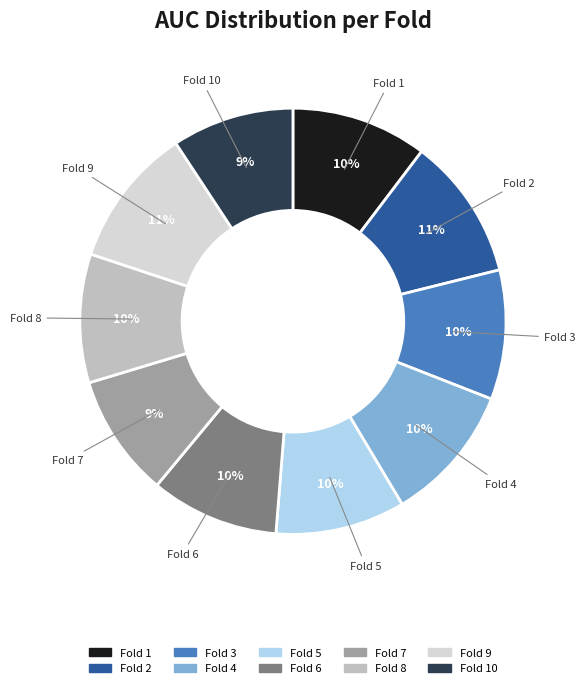

To the nearest percent, what is the average slice percentage?

10%